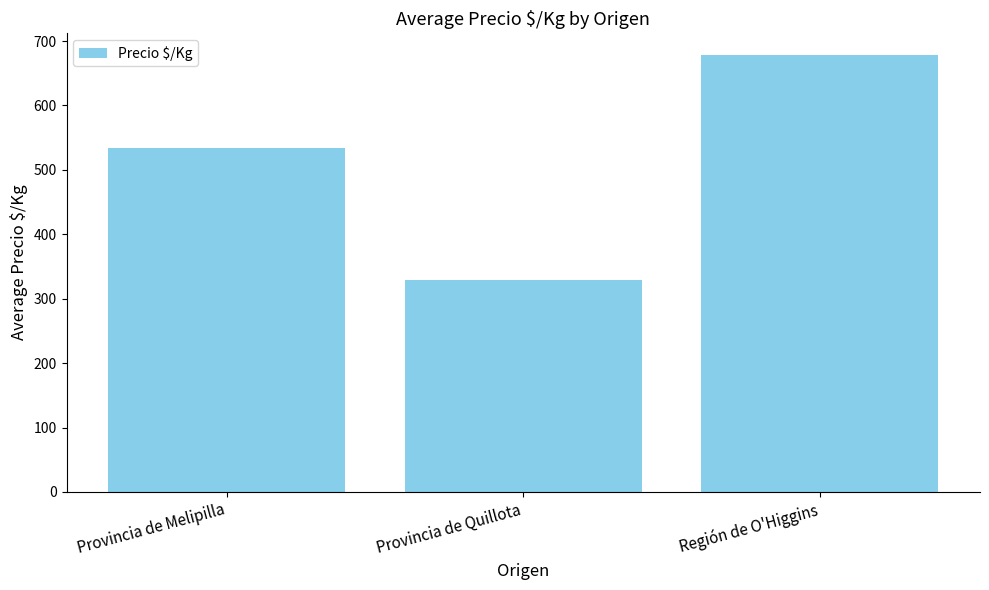

What is the sum of the values at Provincia de Quillota and Provincia de Melipilla?

863